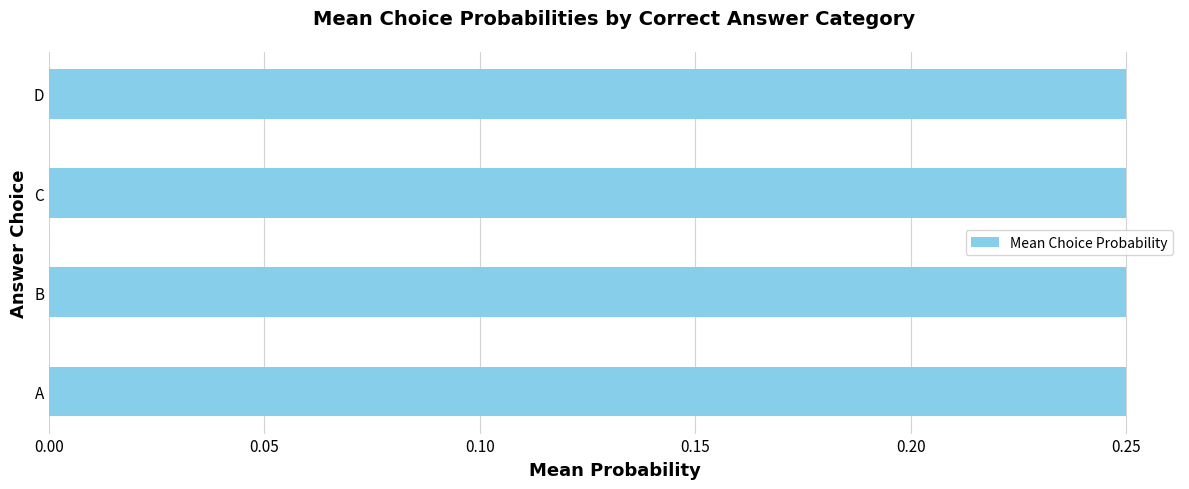

Is it true that Choice C prob equals 0.4 at C?

False